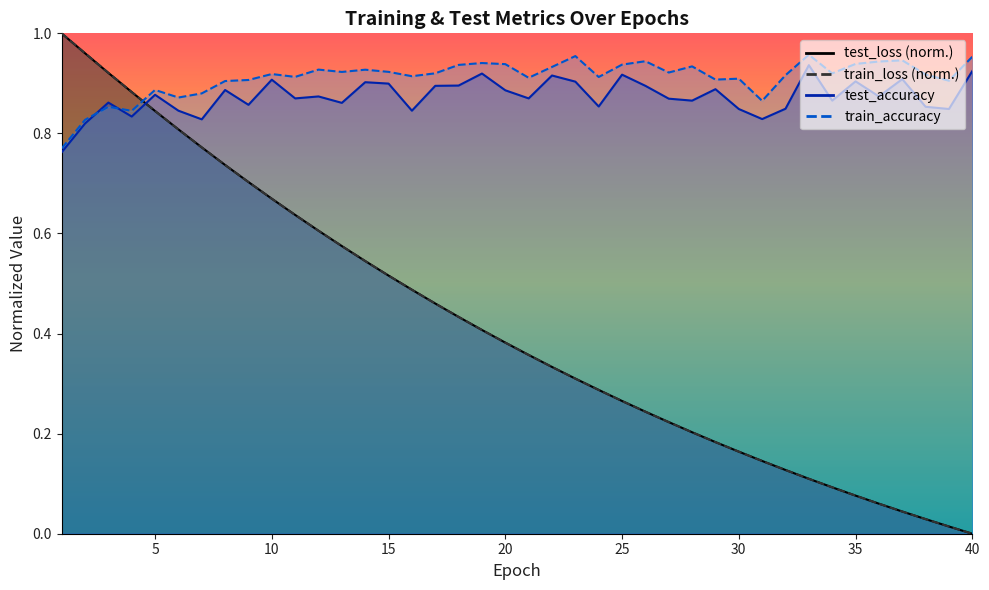

Which category has the highest value in the test_loss series?

1